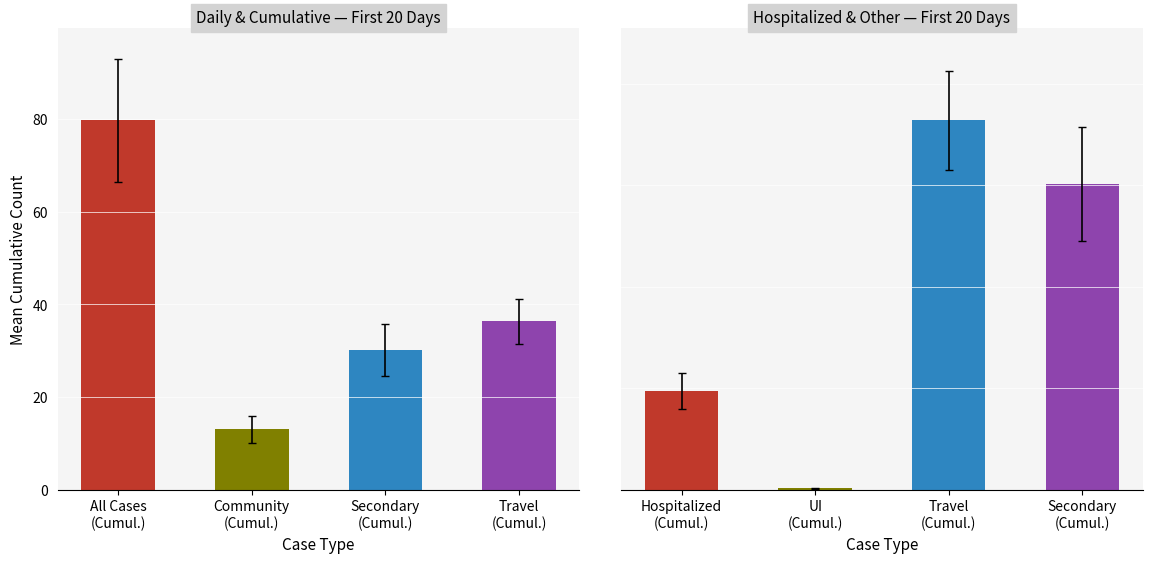

The value of UI Cases (Cumulative) at 2020-03-22 is 0. True or false?

False